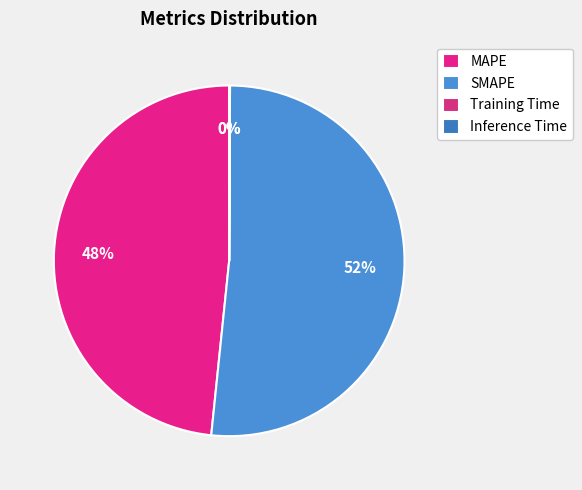

To the nearest percent, what is the difference between the largest and smallest slice percentages?

52%